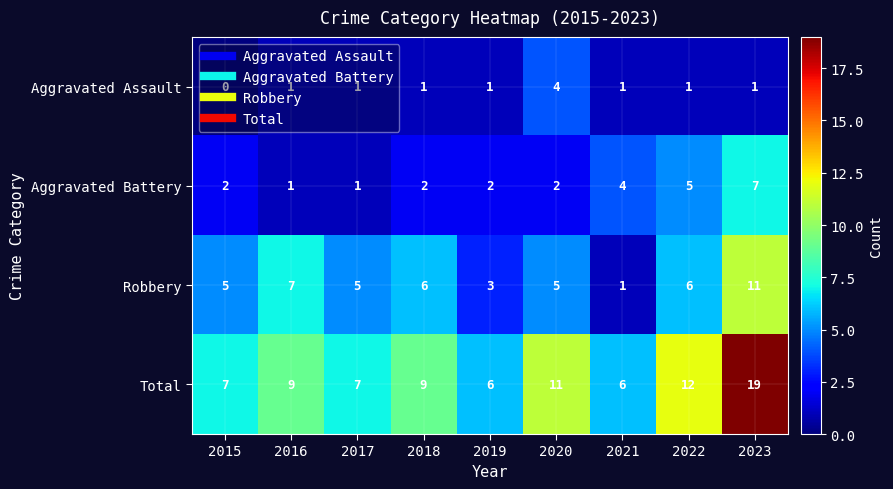

Is it true that Aggravated Assault equals 1 at 2023?

True